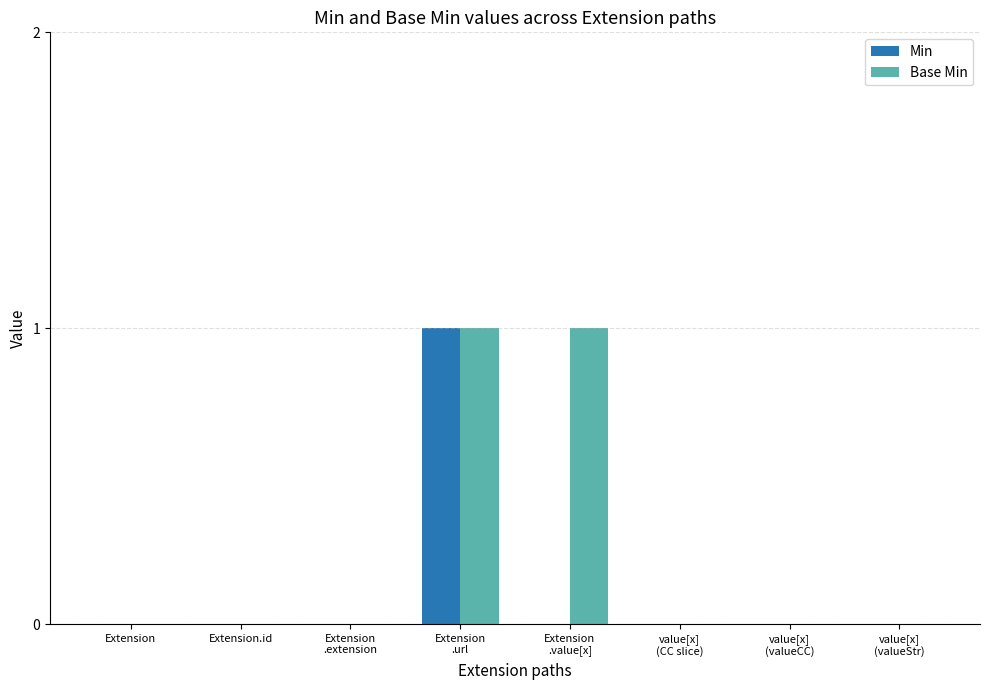

Is it true that Min equals 0 at Extension?

True